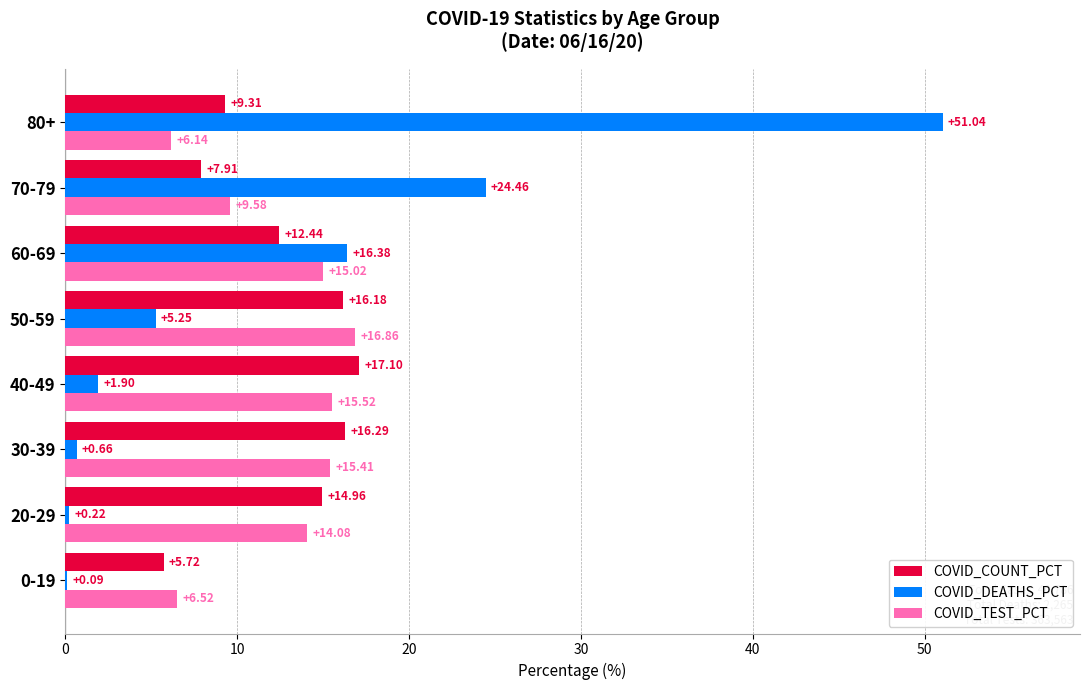

What is the sum of all COVID_DEATHS_PCT values?

100.0